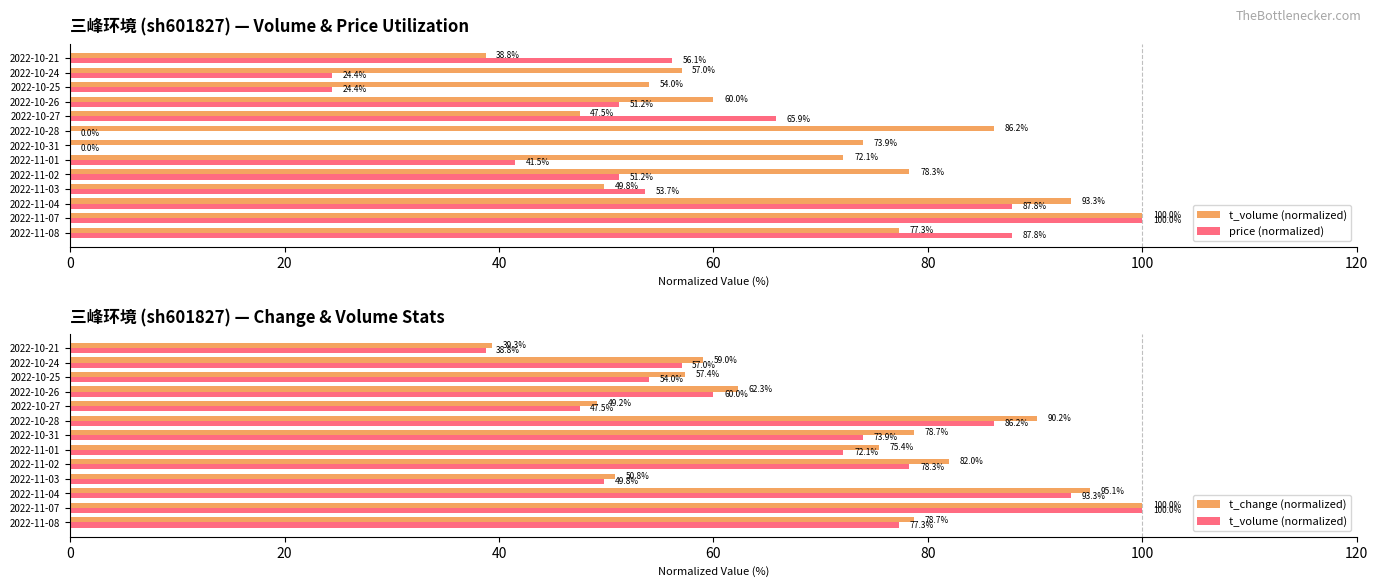

Is the value of t_volume (normalized) at 2022-10-27 greater than the value of t_change (normalized) at 2022-11-02?

No